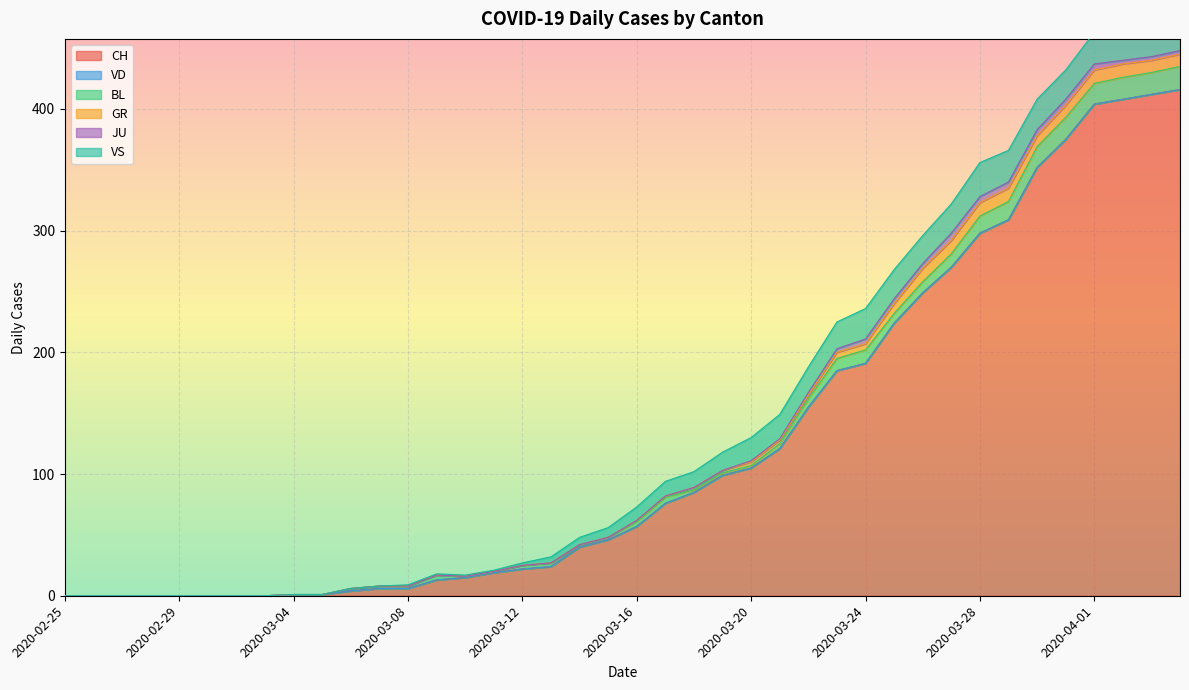

What is the sum of the CH values at 2020-03-18 and 2020-03-03?

85